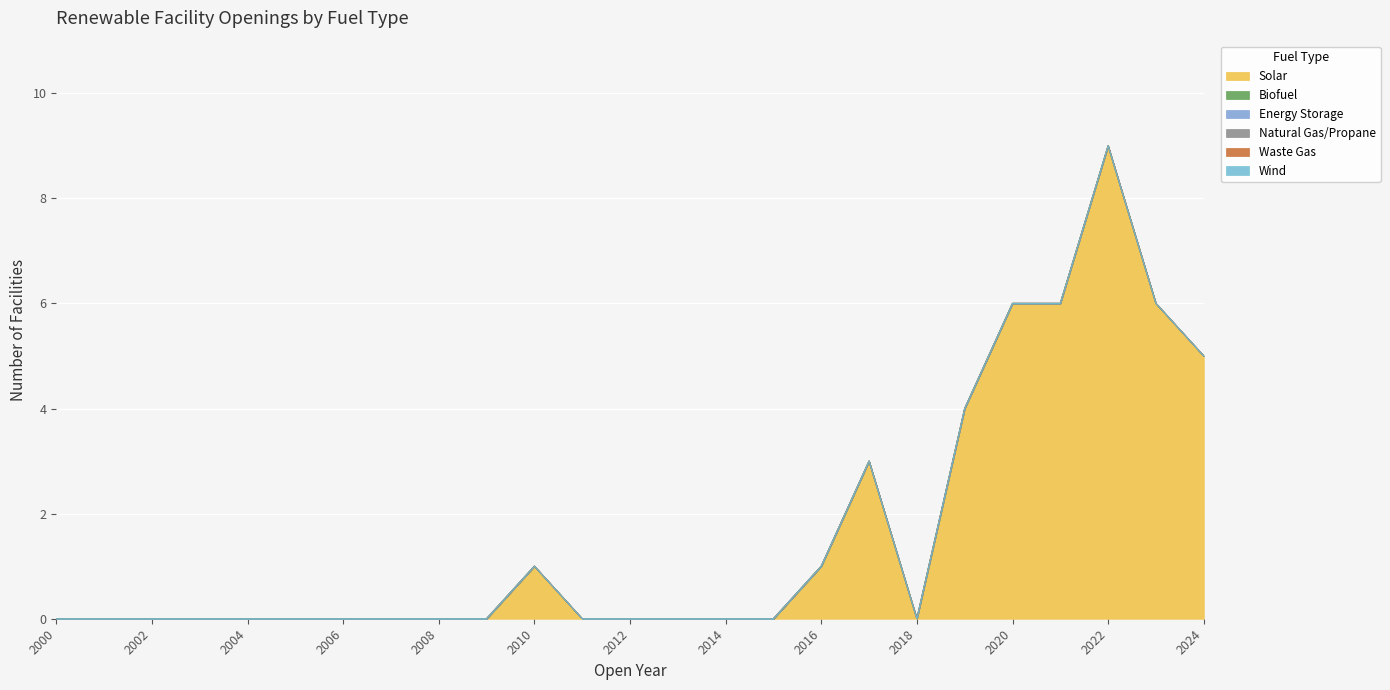

Which series has the largest total across all categories?

Solar